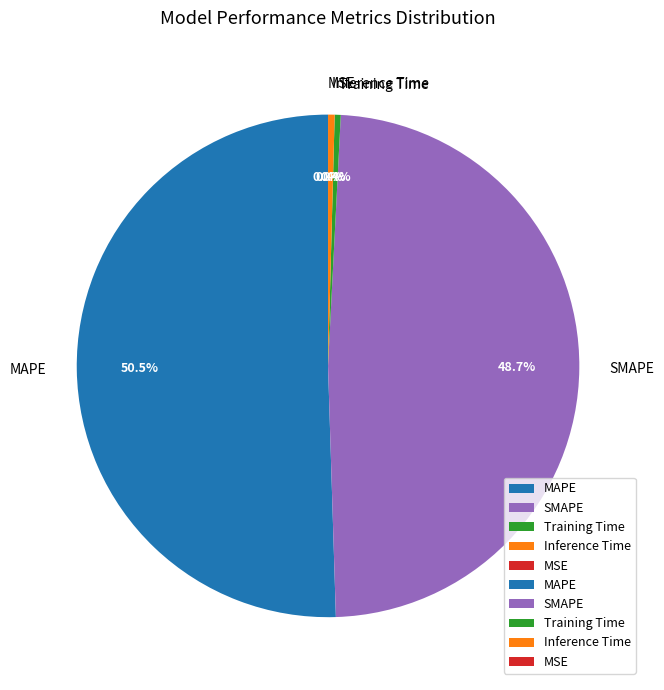

Which category has the biggest portion of the pie?

MAPE